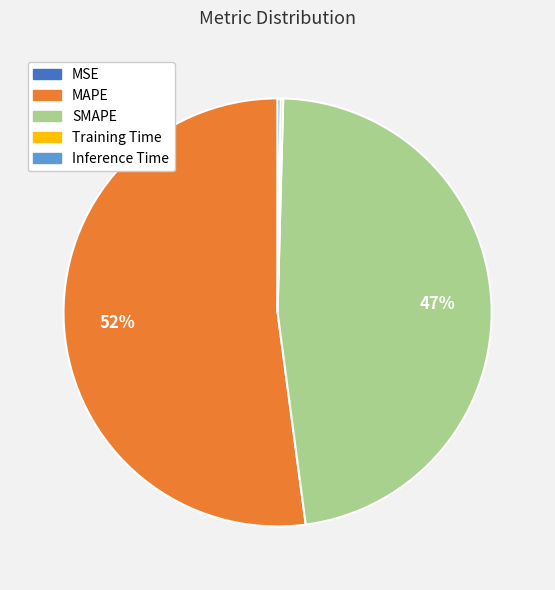

What is the largest slice in the pie chart?

MAPE